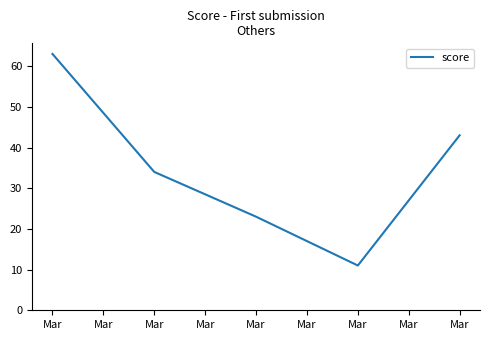

Does the chart have visible grid lines?

No